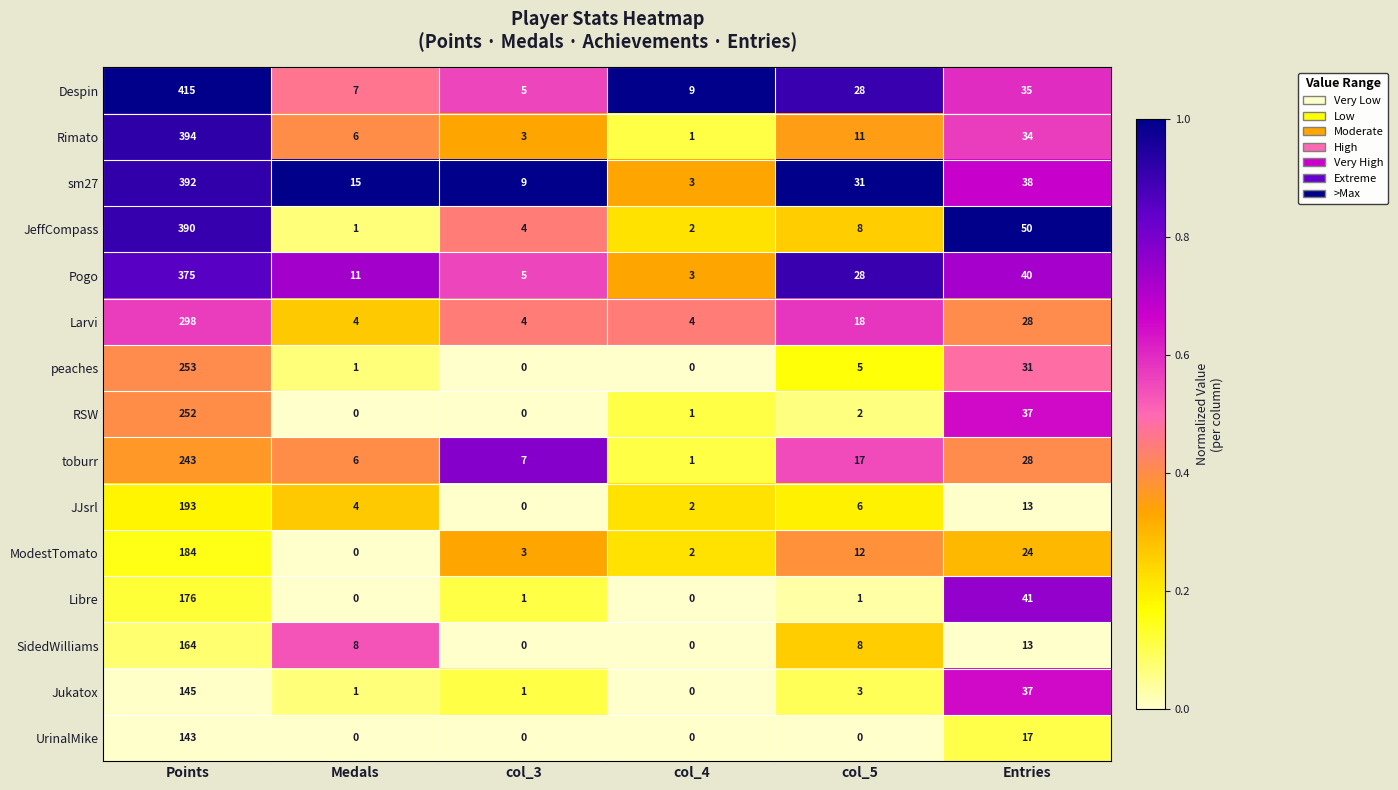

What is the difference between the highest and lowest values at col_4?

9